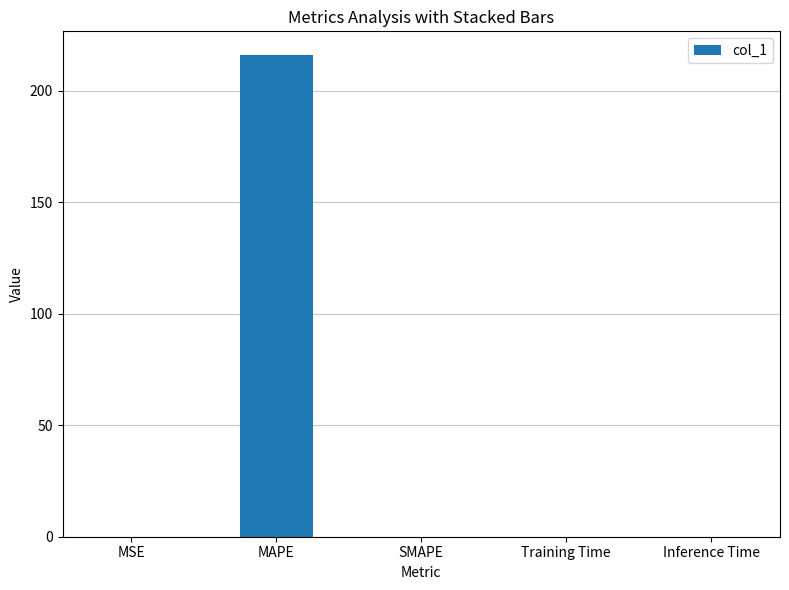

Which label corresponds to the largest value in the chart?

MAPE